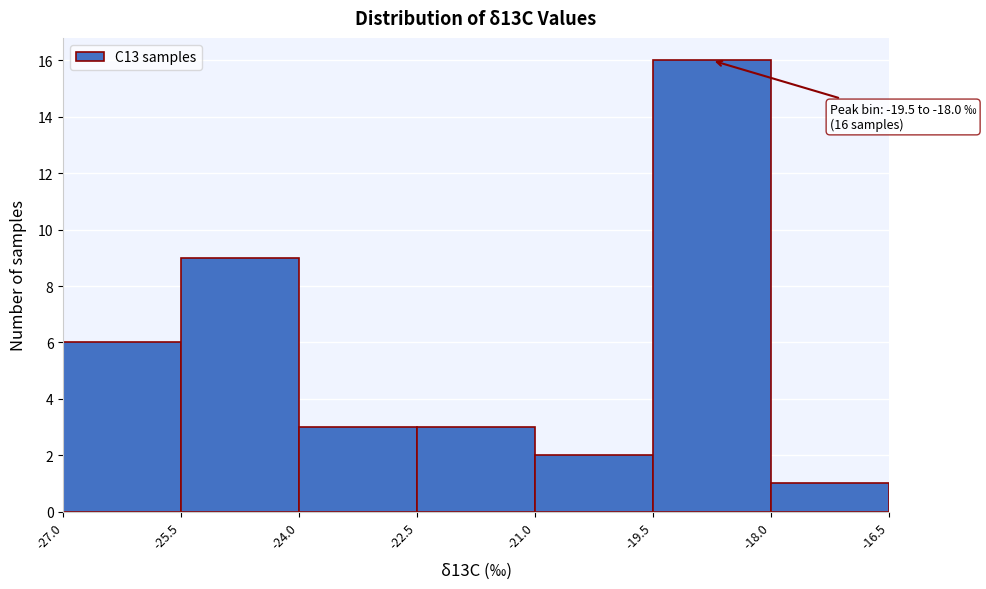

Over which range of the x-axis is the bar tallest?

-19.5 to -18.0